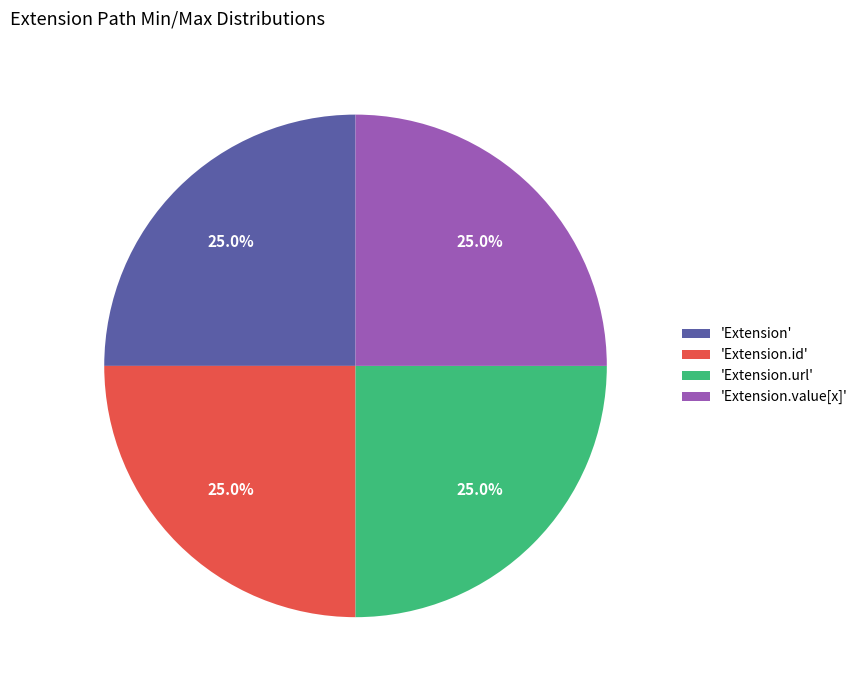

Combined, what portion of the pie is 'Extension.id' and 'Extension.value[x]'?

50.0%